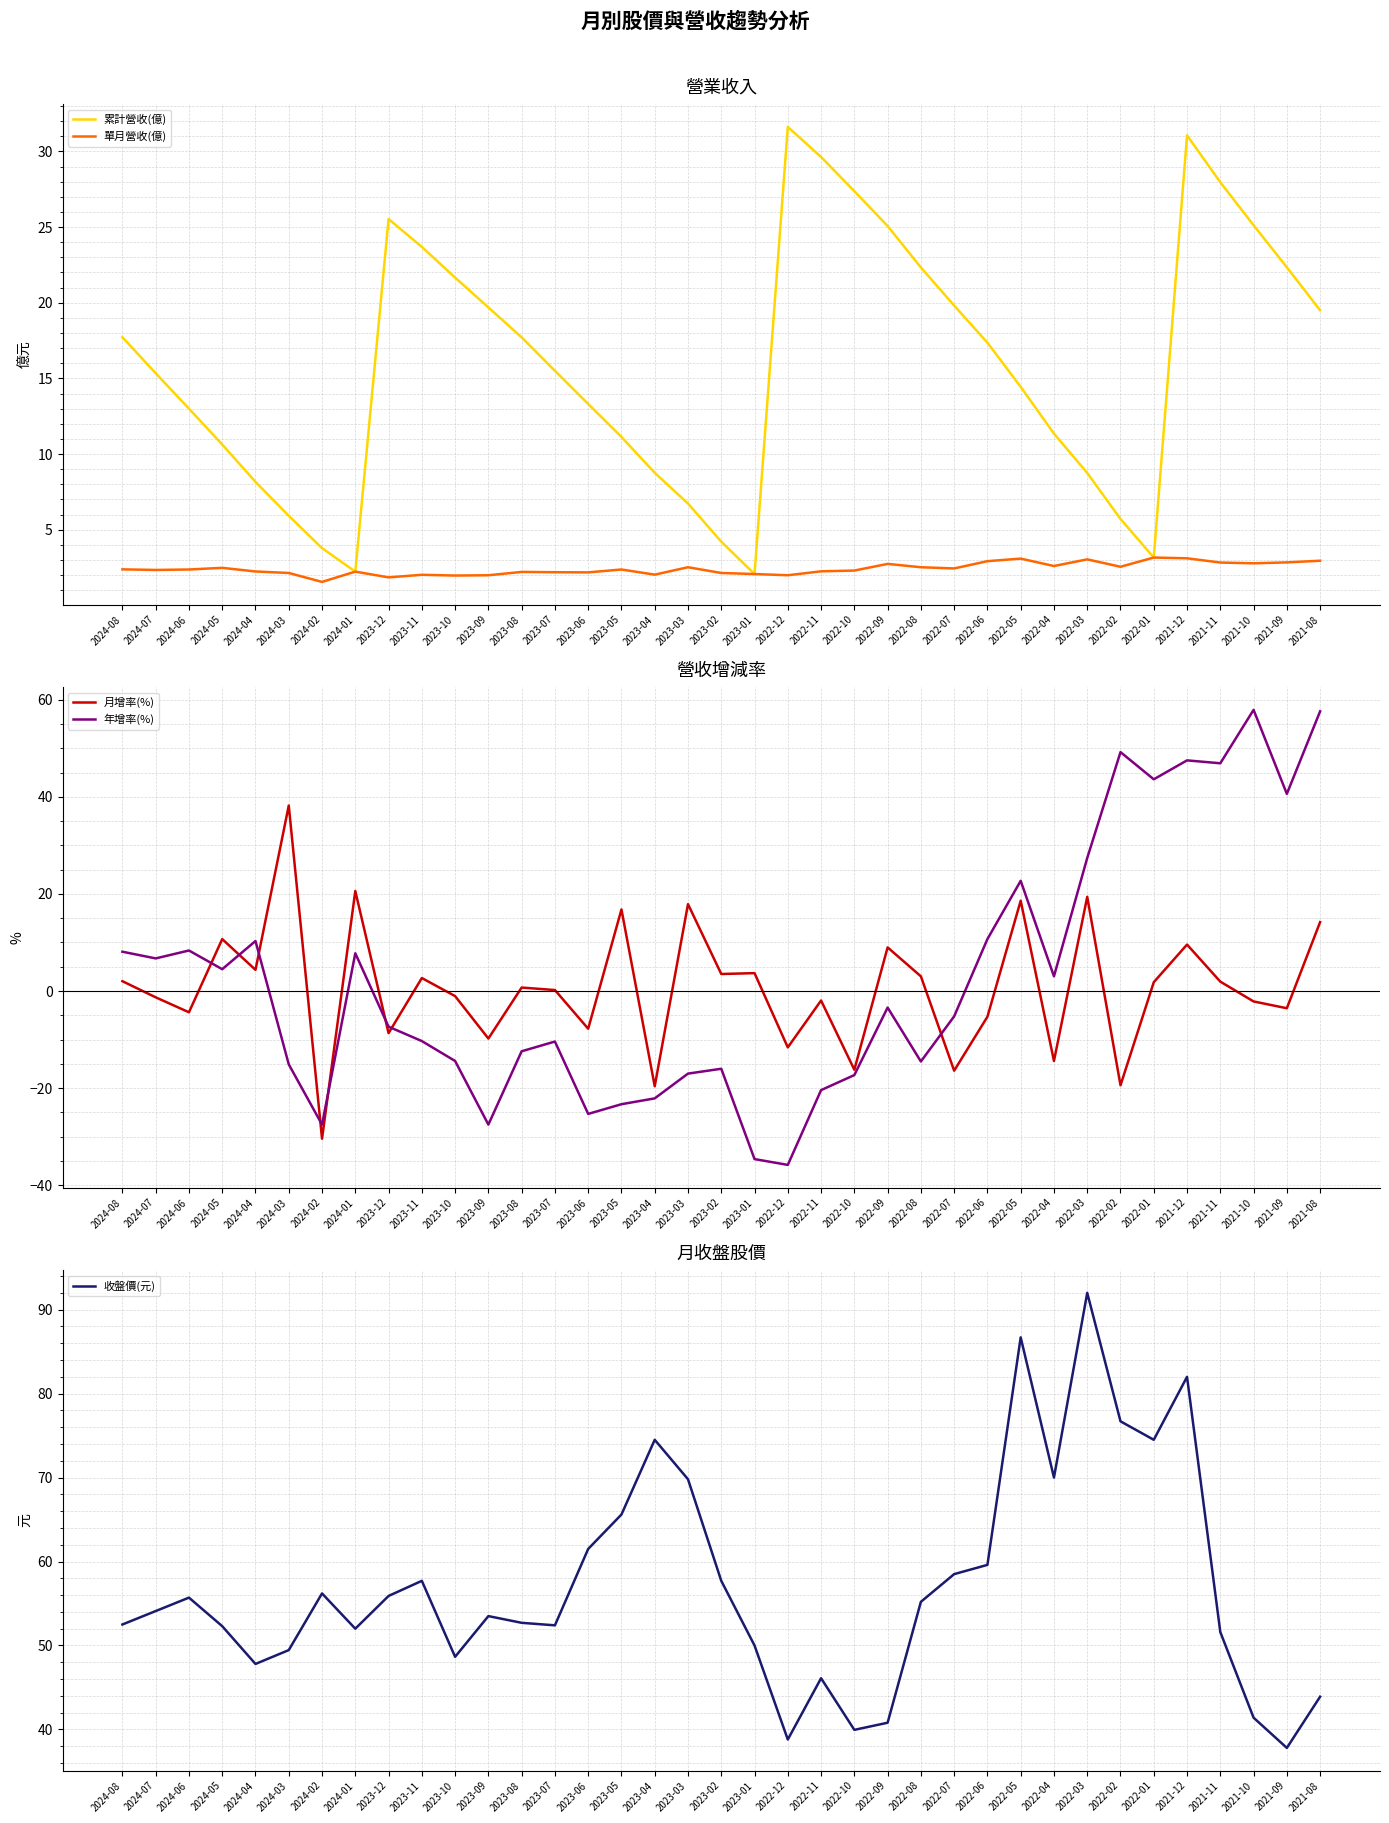

List the series in order of their peak value, lowest first.

單月營收(億), 累計營收(億), 月增率(%), 年增率(%), 收盤價(元)